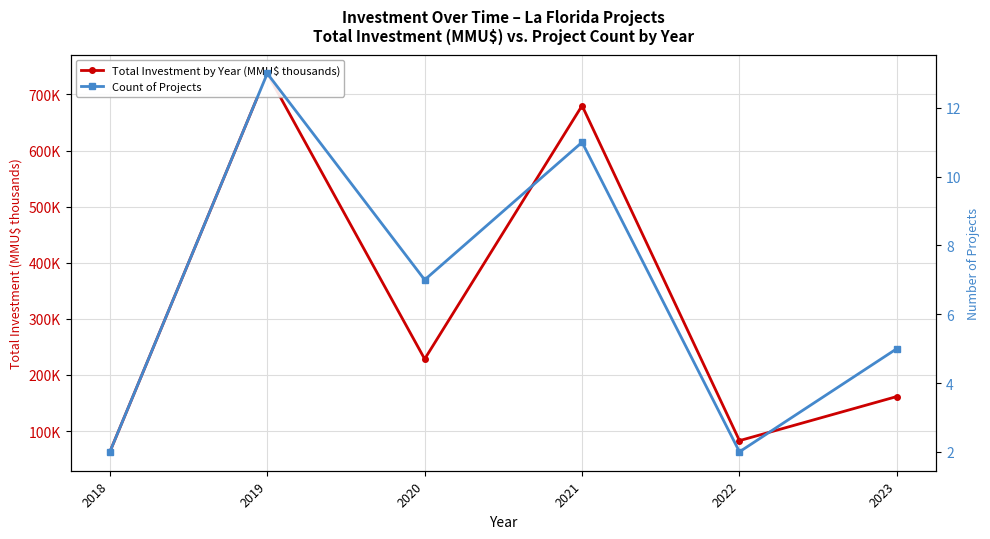

What is the difference between the maximum and second lowest values in the Total Investment by Year (MMU$ thousands) series?

654.3